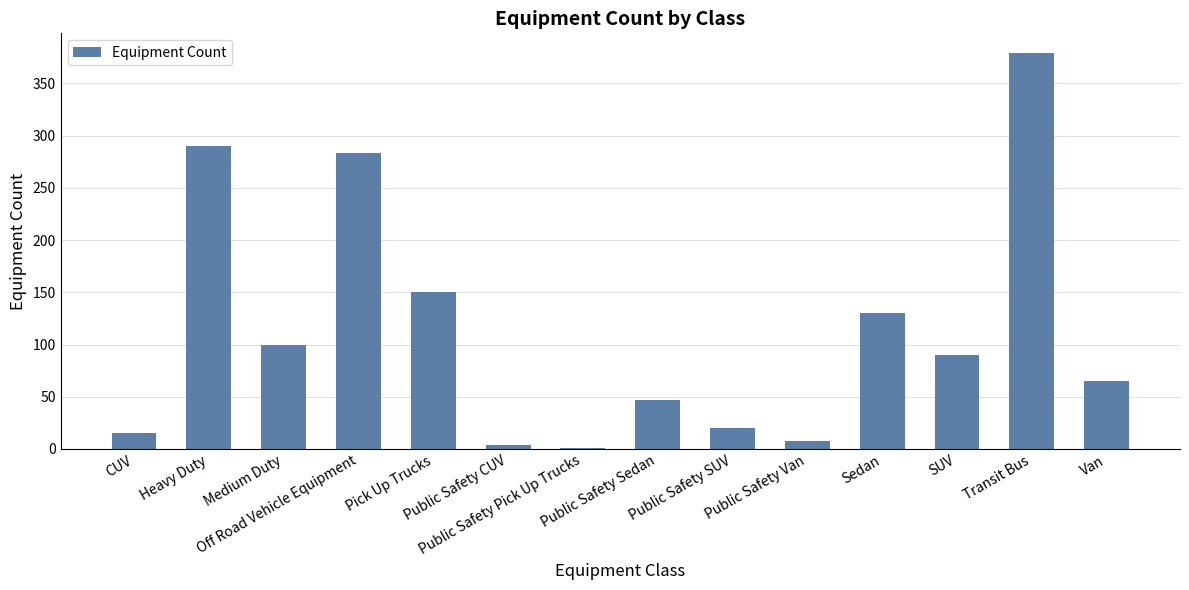

Approximately how many times larger is the value at Public Safety SUV compared to Heavy Duty?

0.1